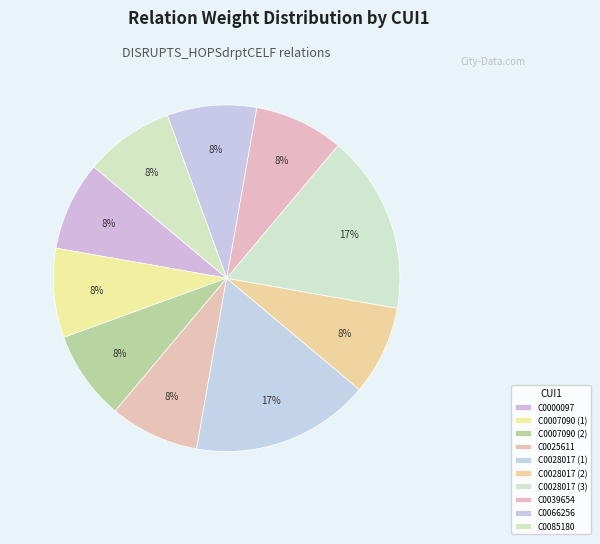

How much of the chart is everything except C0028017 (1)?

83.3%